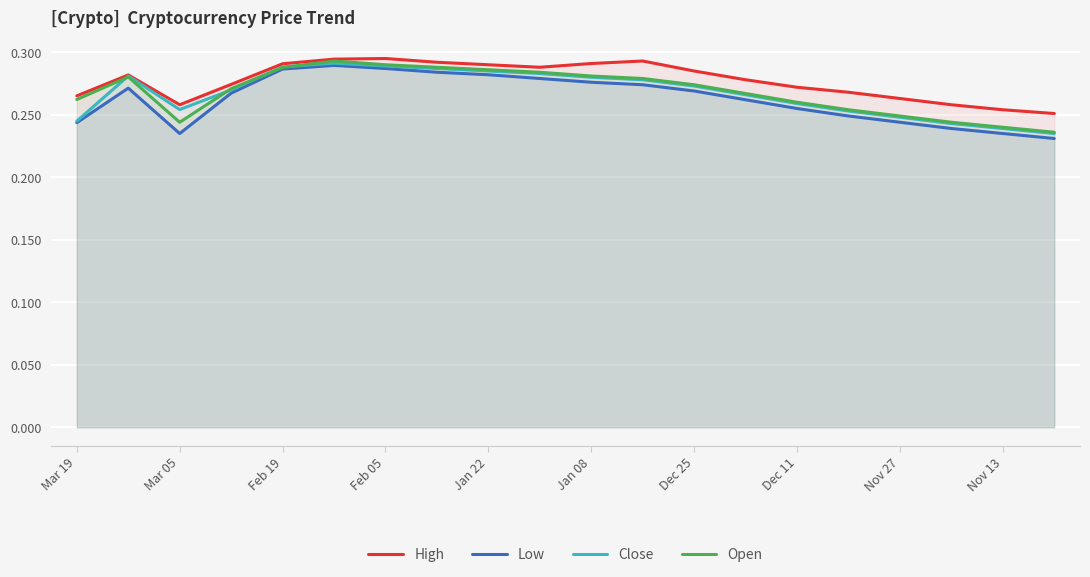

Rank the series by their maximum value, from lowest to highest.

Low, Close, Open, High